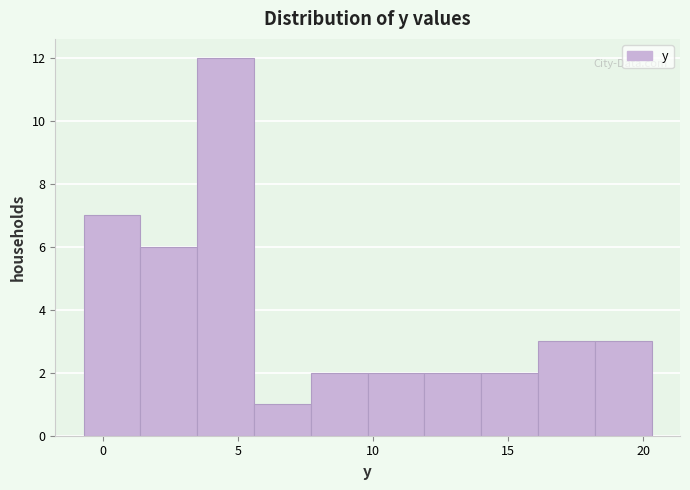

Reading left to right, list every bar in this chart as the range it spans on the x-axis followed by its height. Neither the bar edges nor the heights are printed on the chart, so give them approximately, as read against the axes.

-0.7 to 1.4: 7
1.4 to 3.5: 6
3.5 to 5.6: 12
5.6 to 7.7: 1
7.7 to 9.8: 2
9.8 to 11.9: 2
11.9 to 14.0: 2
14.0 to 16.1: 2
16.1 to 18.2: 3
18.2 to 20.3: 3